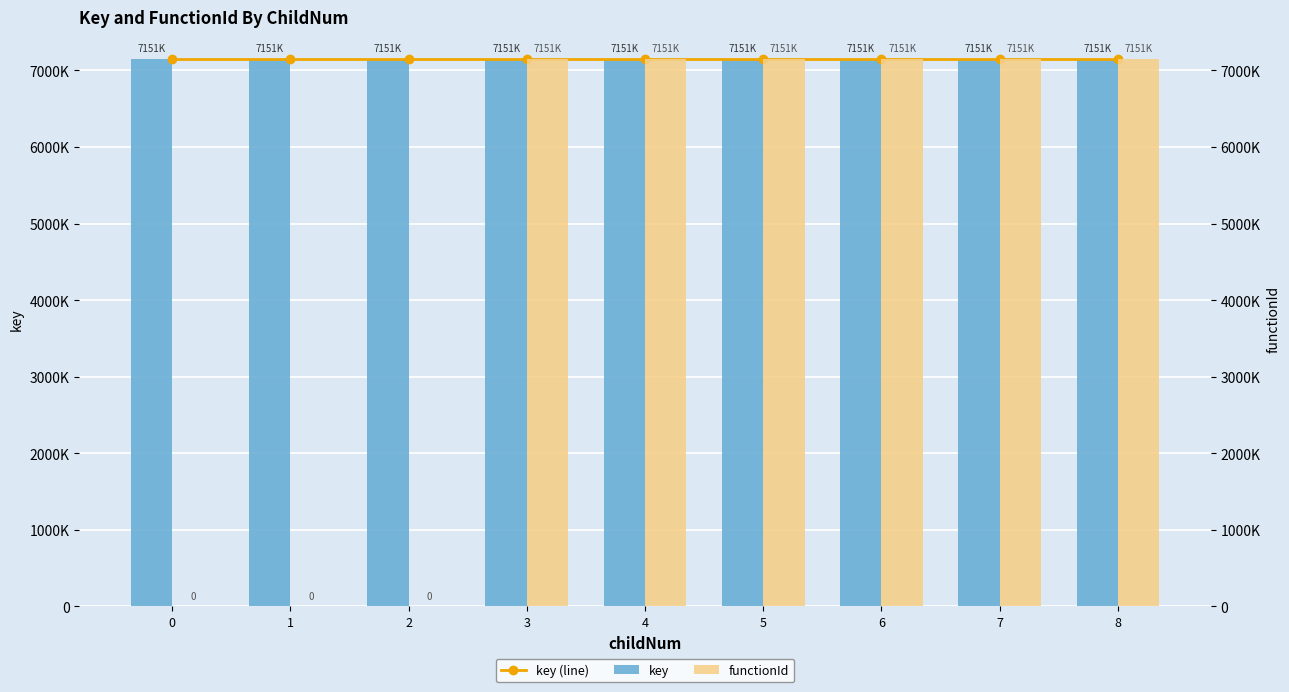

What are all the series names shown in the legend?

key (line), key, functionId